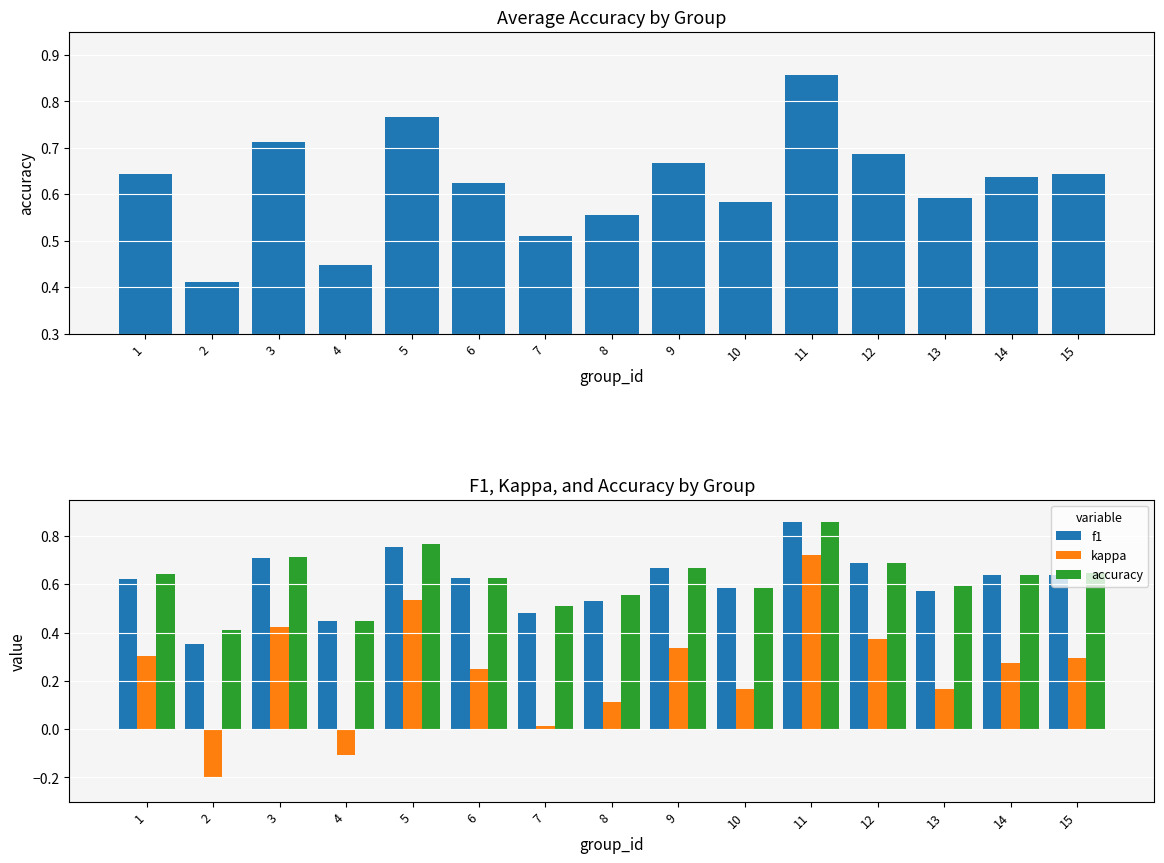

Rank the series by their maximum value, from lowest to highest.

kappa, accuracy, f1